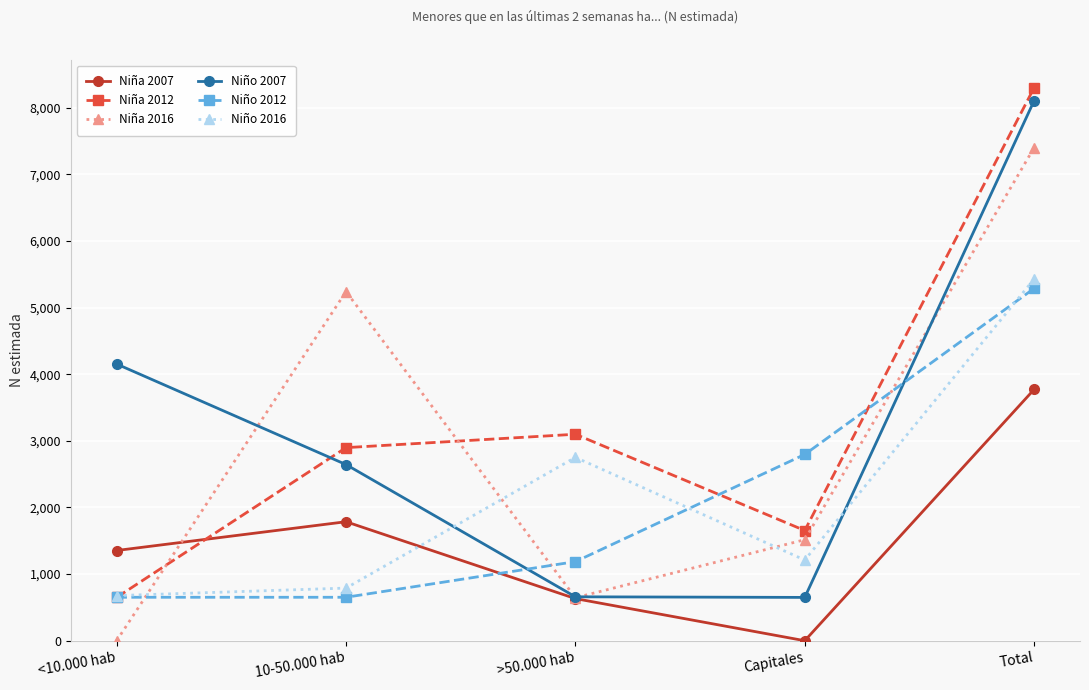

Which series has the largest total across all categories?

Niña 2012